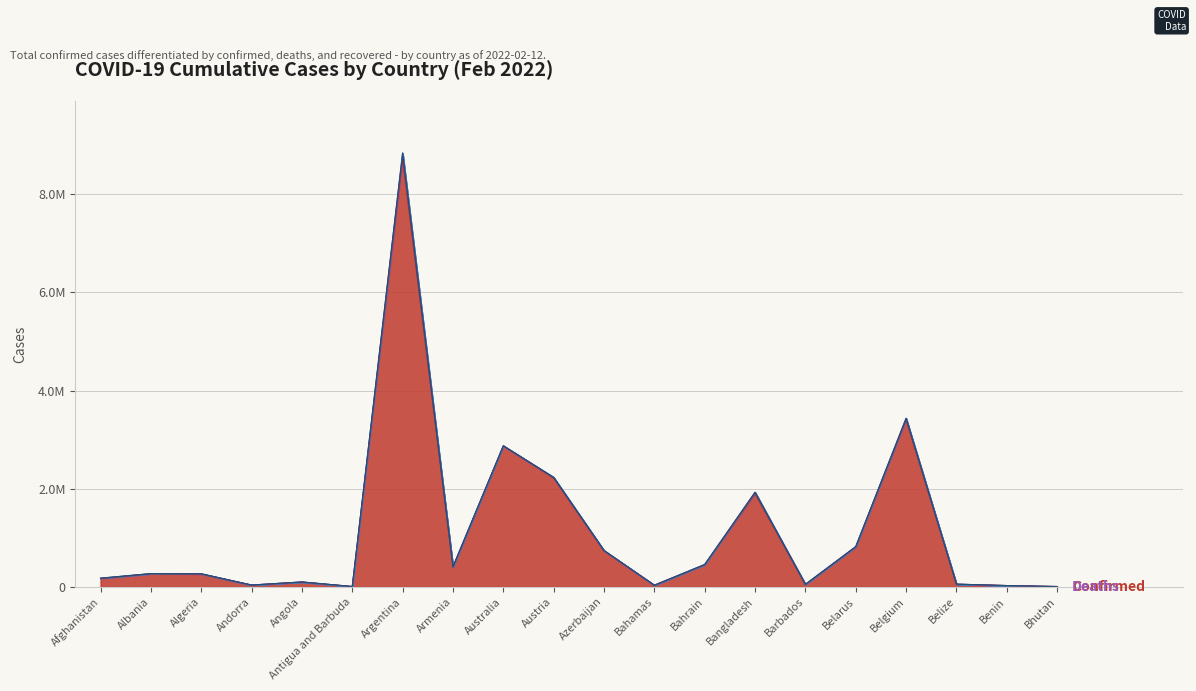

At which label does Recovered reach its minimum?

Afghanistan